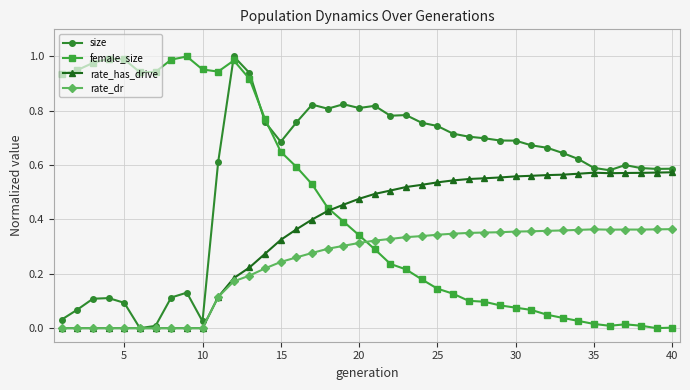

Rank the series by their average value, from highest to lowest.

size, female_size, rate_has_drive, rate_dr